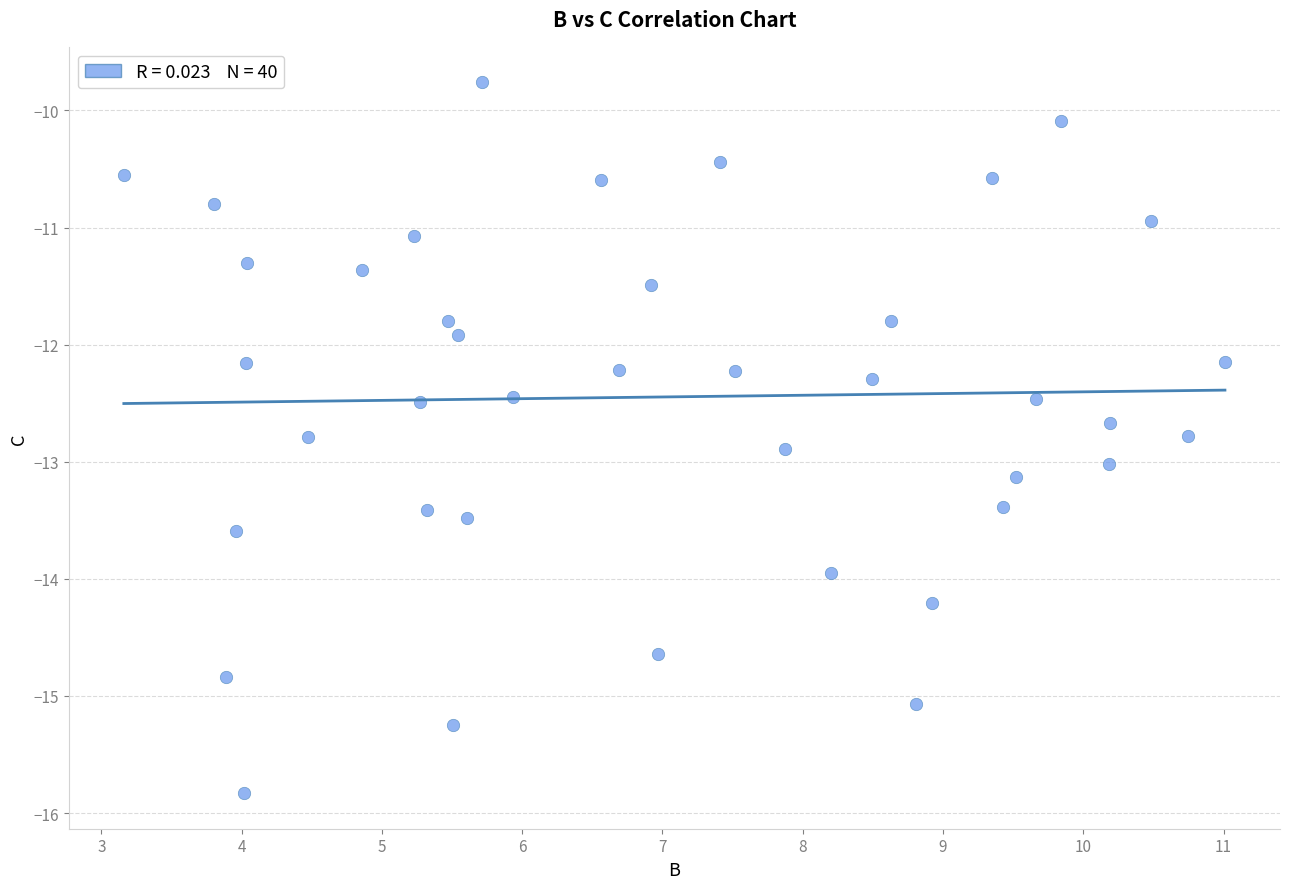

What Y value in the scatter plot is closest to -12?

-11.9